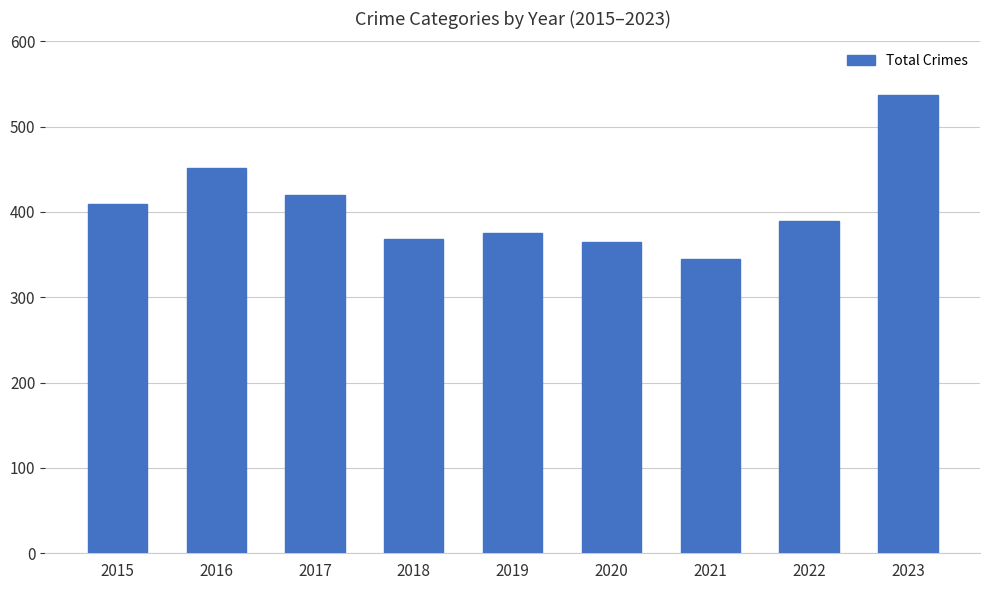

What is the difference between the values at 2021 and 2016?

106